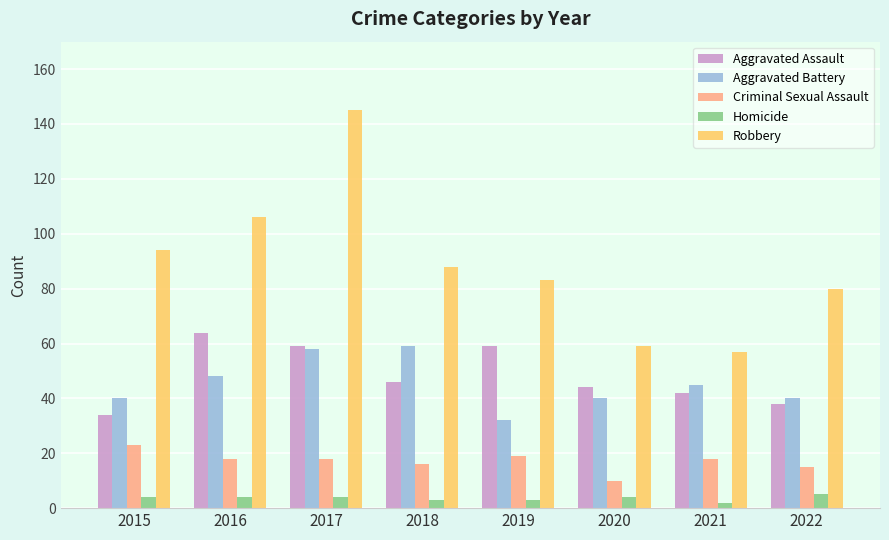

At which category does the chart reach its peak across all series?

2017